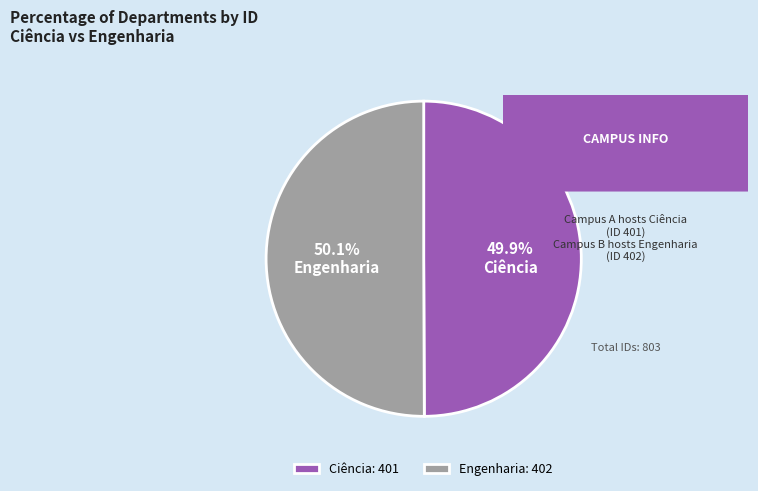

Does any single category account for the majority?

Yes